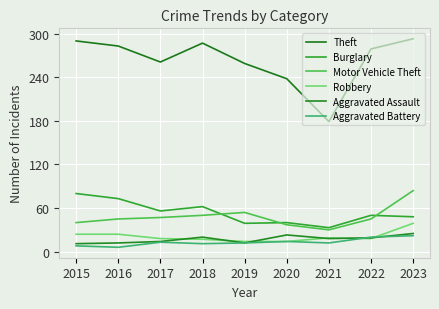

Which series has the largest total across all categories?

Theft